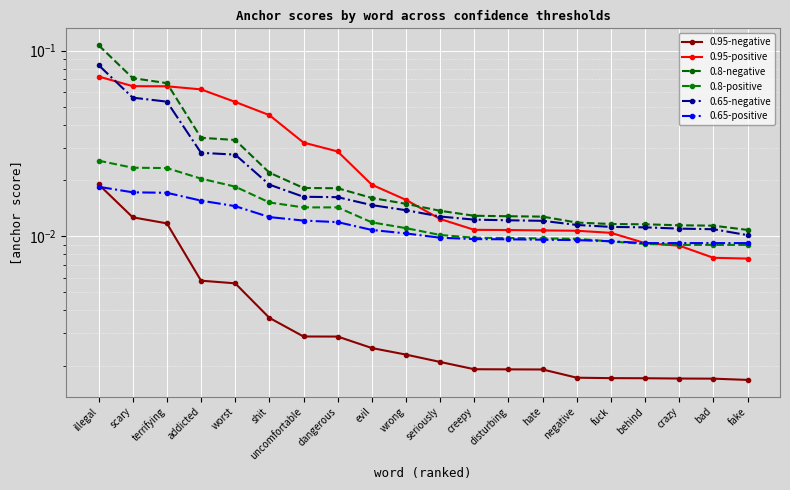

At fuck, list the series in order from largest to smallest.

0.8-negative, 0.65-negative, 0.95-positive, 0.65-positive, 0.8-positive, 0.95-negative